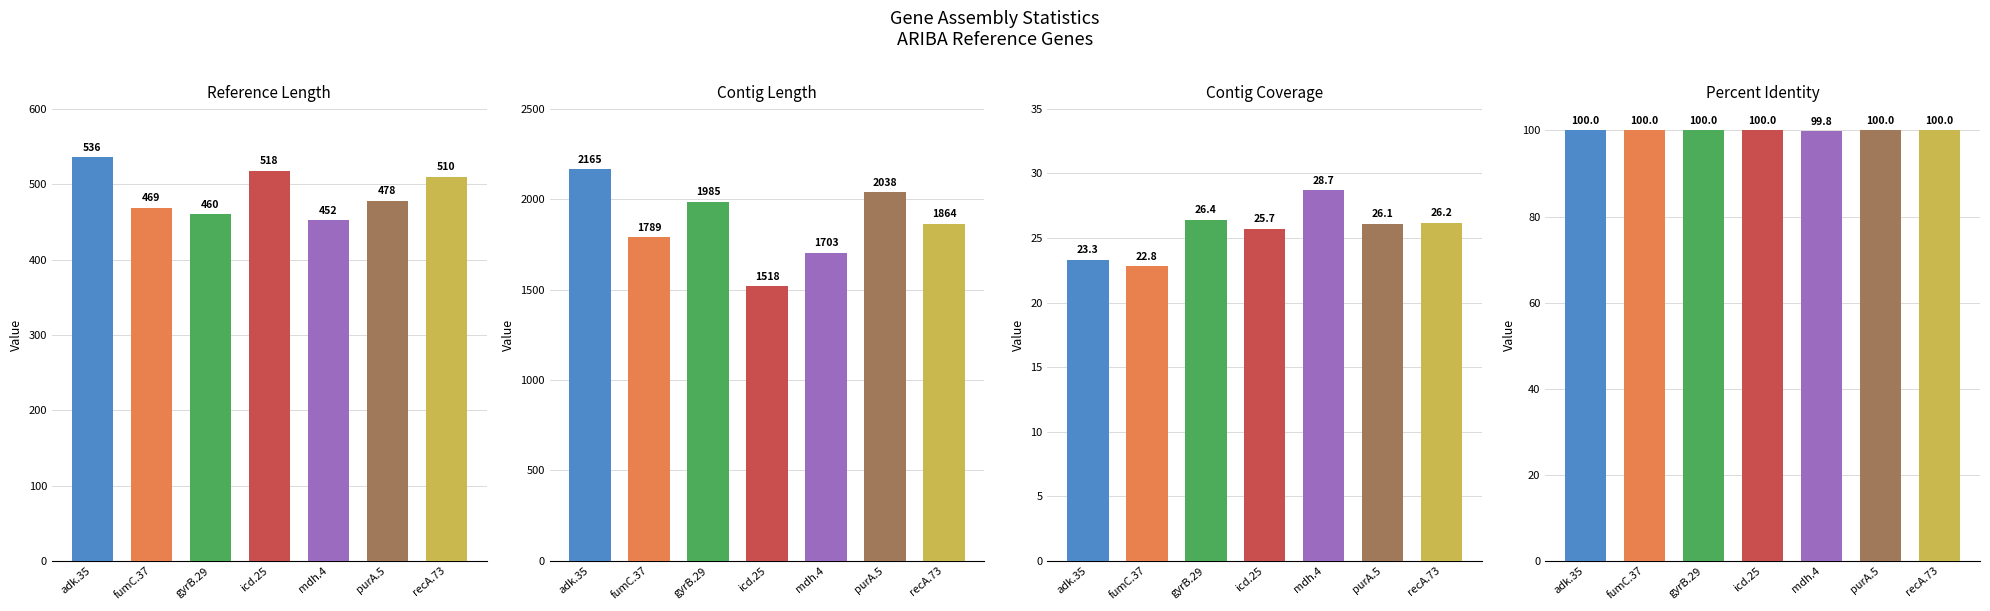

Rank the series by their maximum value, from lowest to highest.

ctg_cov, pc_ident, ref_len, ctg_len